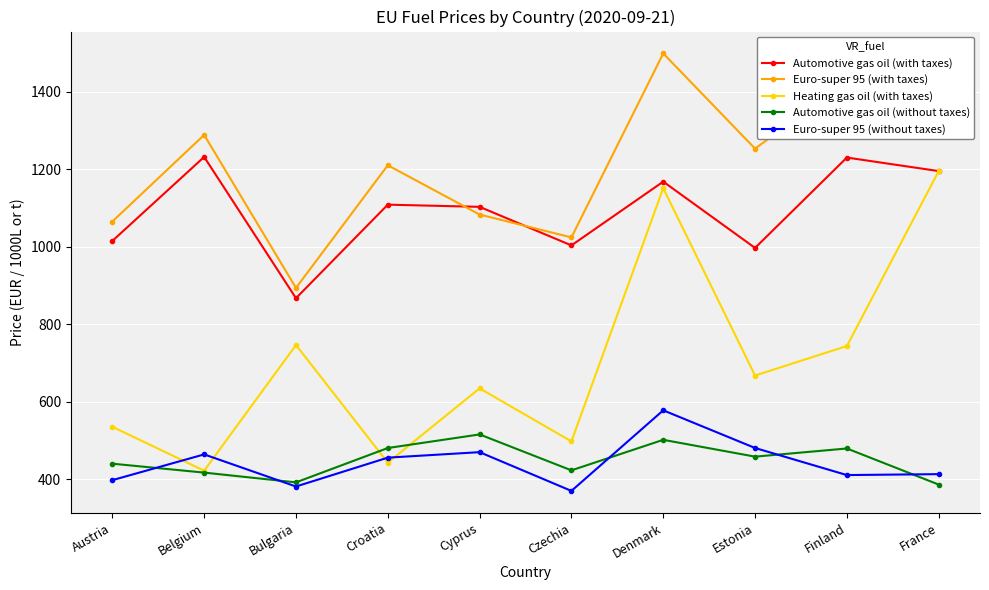

Is it true that Automotive gas oil (without taxes) equals 145.0 at Bulgaria?

False